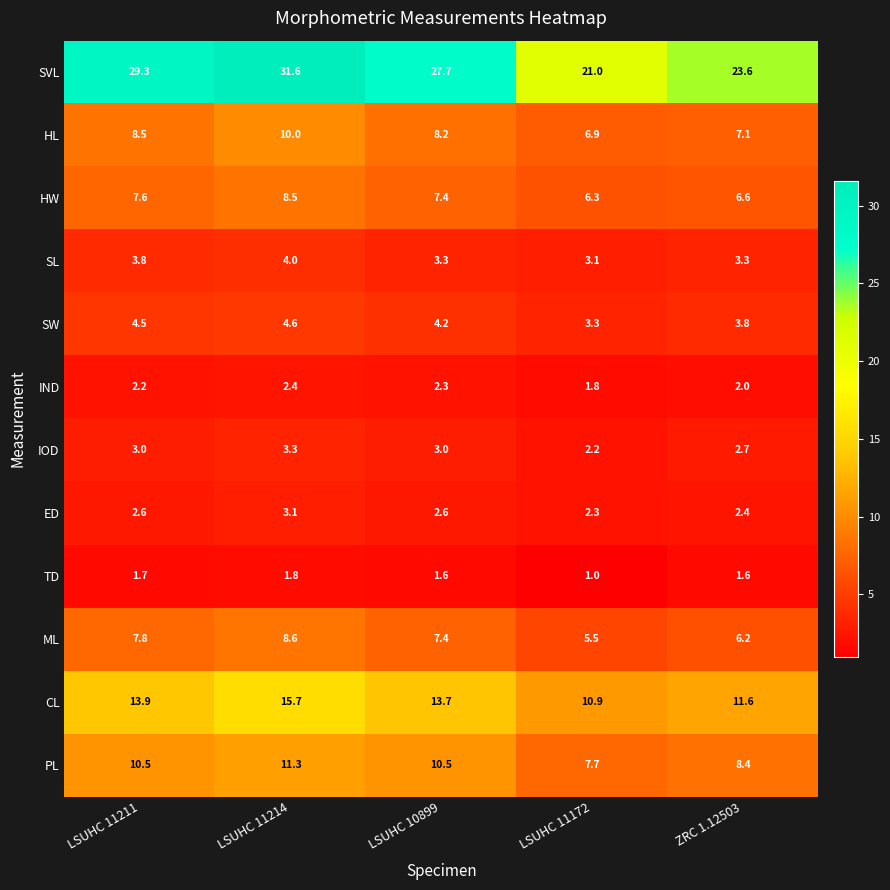

At how many categories does at least one series exceed 5?

5